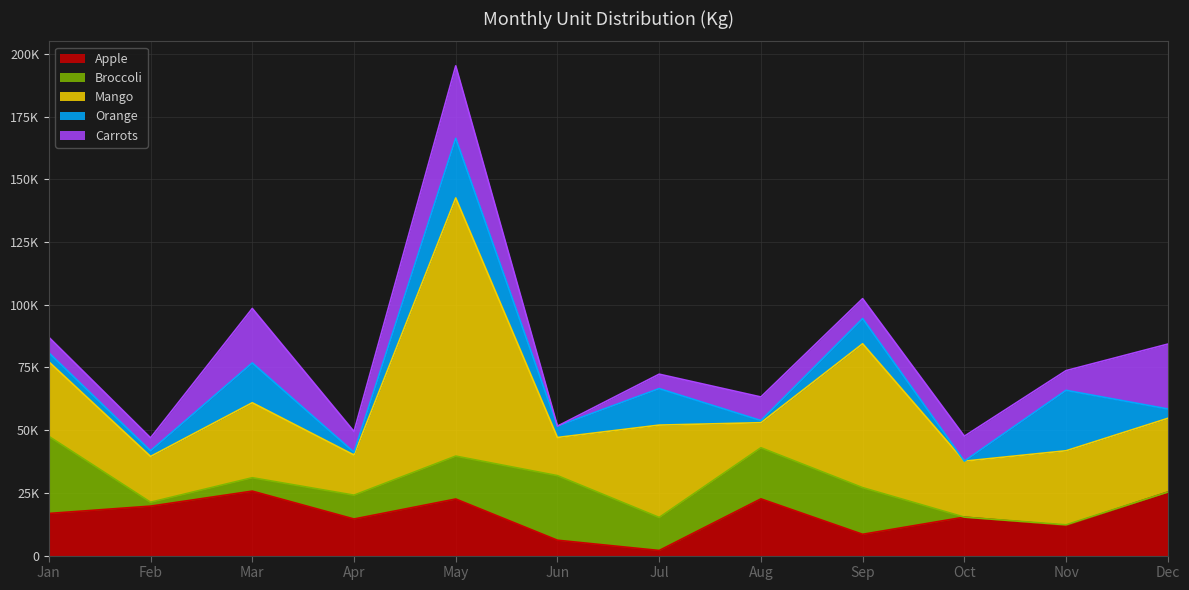

How many interior local valleys does the Carrots series have?

5